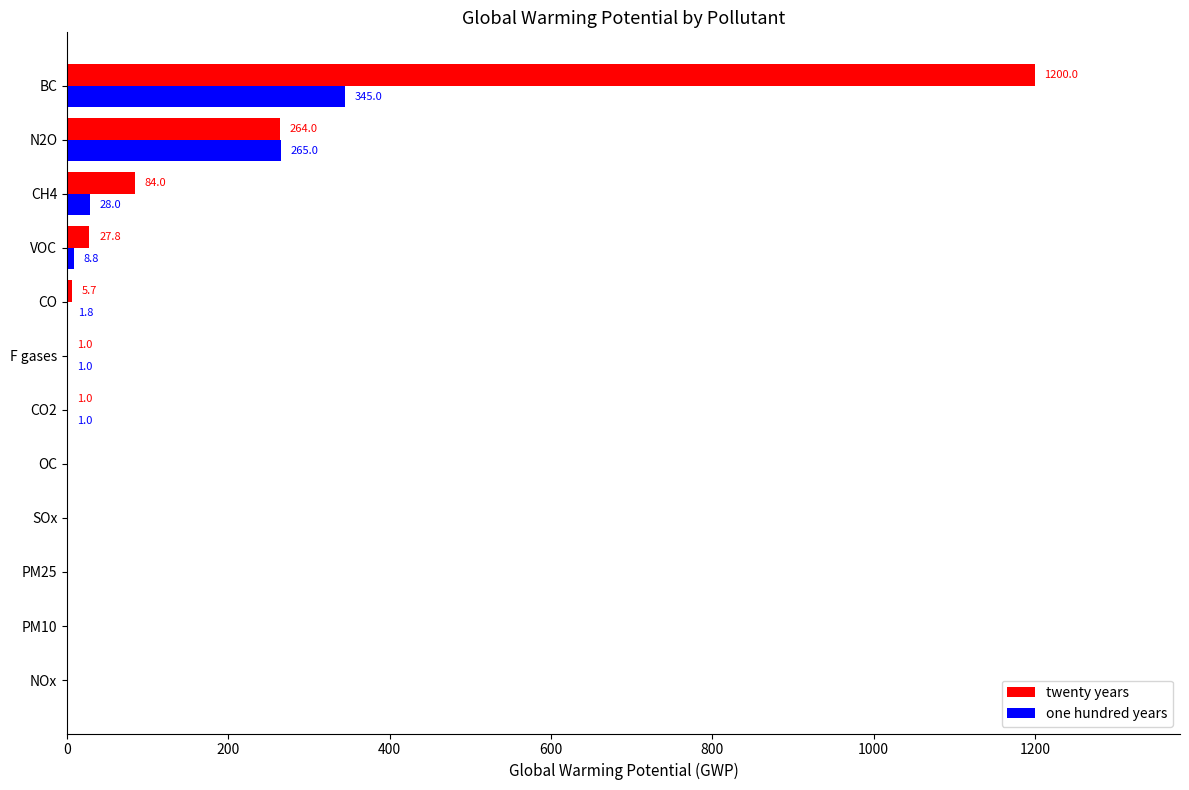

Is the value of twenty years at SOx greater than the value of one hundred years at F gases?

No